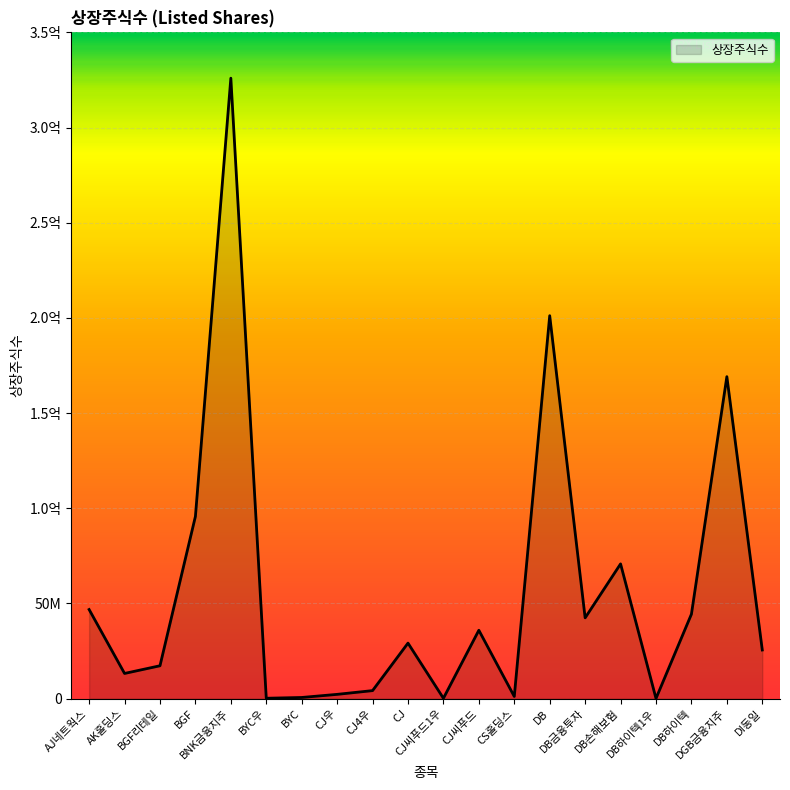

Does the chart display data point markers on the line(s)?

No